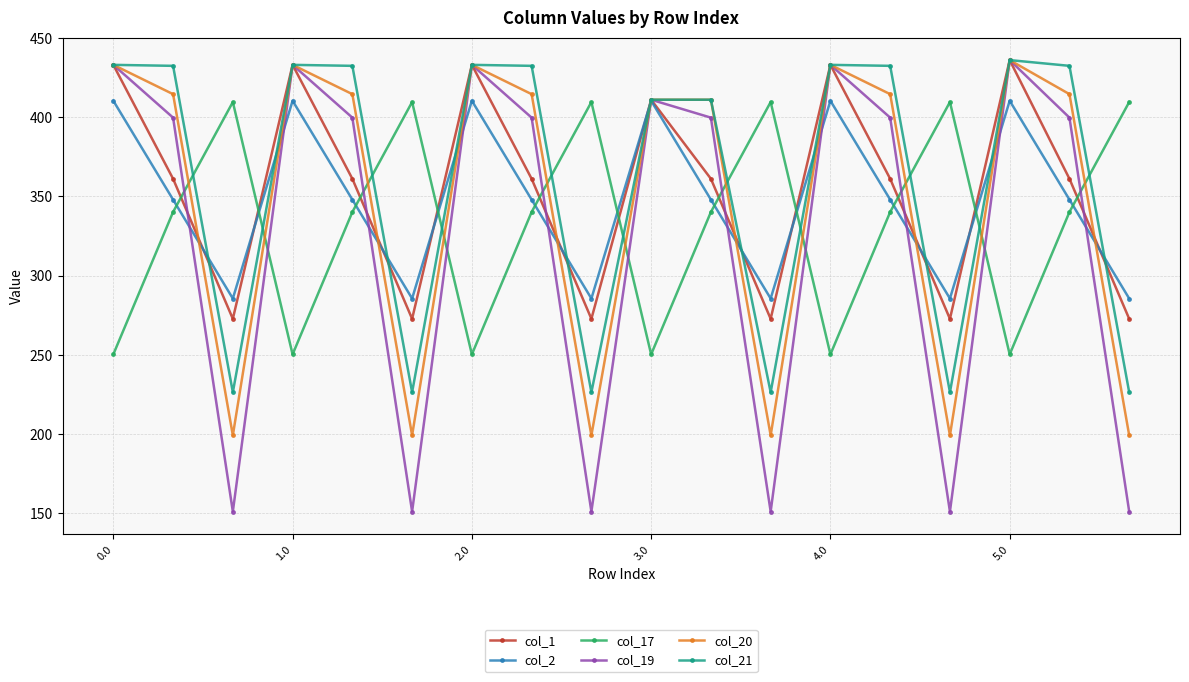

True or false: col_21 has more than 1 interior local peaks.

True